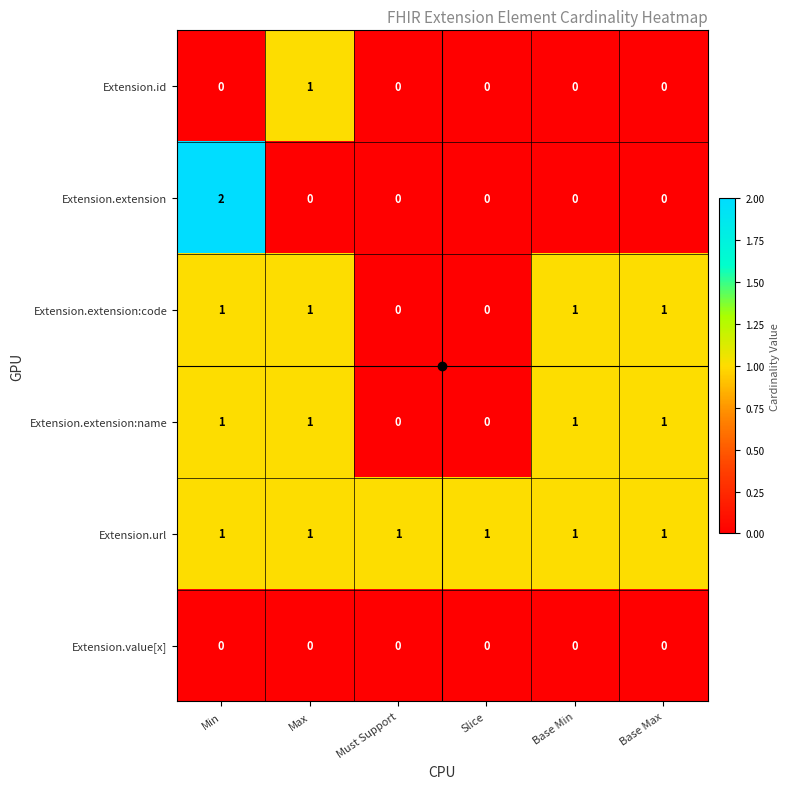

What is the greatest value displayed?

2